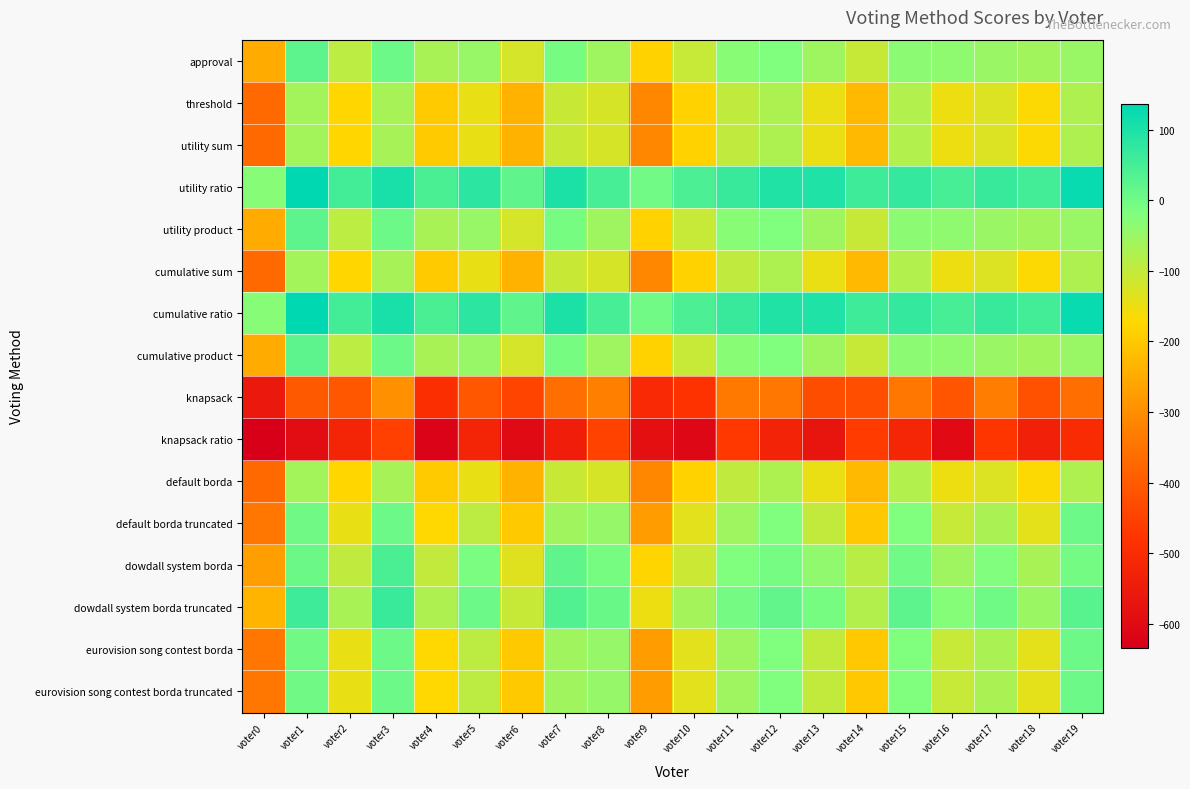

Reading right to left, transcribe all the data shown in this chart.

approval: voter19=-49	voter18=-60	voter17=-51	voter16=-37	voter15=-34	voter14=-104	voter13=-57	voter12=-20	voter11=-30	voter10=-106	voter9=-183	voter8=-57	voter7=-9	voter6=-120	voter5=-48	voter4=-69	voter3=5	voter2=-90	voter1=22	voter0=-250
threshold: voter19=-75	voter18=-168	voter17=-131	voter16=-151	voter15=-78	voter14=-226	voter13=-147	voter12=-74	voter11=-96	voter10=-184	voter9=-311	voter8=-123	voter7=-107	voter6=-236	voter5=-146	voter4=-195	voter3=-67	voter2=-176	voter1=-62	voter0=-370
utility sum: voter19=-75	voter18=-168	voter17=-131	voter16=-151	voter15=-78	voter14=-226	voter13=-147	voter12=-74	voter11=-96	voter10=-184	voter9=-311	voter8=-123	voter7=-107	voter6=-236	voter5=-146	voter4=-195	voter3=-67	voter2=-176	voter1=-62	voter0=-370
utility ratio: voter19=125	voter18=54	voter17=67	voter16=49	voter15=72	voter14=60	voter13=97	voter12=96	voter11=68	voter10=44	voter9=-1	voter8=49	voter7=101	voter6=20	voter5=82	voter4=45	voter3=105	voter2=54	voter1=136	voter0=-28
utility product: voter19=-49	voter18=-60	voter17=-51	voter16=-37	voter15=-34	voter14=-104	voter13=-57	voter12=-20	voter11=-30	voter10=-106	voter9=-183	voter8=-57	voter7=-9	voter6=-120	voter5=-48	voter4=-69	voter3=5	voter2=-90	voter1=22	voter0=-250
cumulative sum: voter19=-75	voter18=-168	voter17=-131	voter16=-151	voter15=-78	voter14=-226	voter13=-147	voter12=-74	voter11=-96	voter10=-184	voter9=-311	voter8=-123	voter7=-107	voter6=-236	voter5=-146	voter4=-195	voter3=-67	voter2=-176	voter1=-62	voter0=-370
cumulative ratio: voter19=125	voter18=54	voter17=67	voter16=49	voter15=72	voter14=60	voter13=97	voter12=96	voter11=68	voter10=44	voter9=-1	voter8=49	voter7=101	voter6=20	voter5=82	voter4=45	voter3=105	voter2=54	voter1=136	voter0=-28
cumulative product: voter19=-49	voter18=-60	voter17=-51	voter16=-37	voter15=-34	voter14=-104	voter13=-57	voter12=-20	voter11=-30	voter10=-106	voter9=-183	voter8=-57	voter7=-9	voter6=-120	voter5=-48	voter4=-69	voter3=5	voter2=-90	voter1=22	voter0=-250
knapsack: voter19=-359	voter18=-418	voter17=-329	voter16=-411	voter15=-344	voter14=-424	voter13=-427	voter12=-344	voter11=-340	voter10=-480	voter9=-507	voter8=-327	voter7=-359	voter6=-446	voter5=-406	voter4=-493	voter3=-295	voter2=-408	voter1=-402	voter0=-560
knapsack ratio: voter19=-501	voter18=-534	voter17=-475	voter16=-603	voter15=-516	voter14=-464	voter13=-569	voter12=-526	voter11=-470	voter10=-610	voter9=-585	voter8=-449	voter7=-543	voter6=-600	voter5=-524	voter4=-621	voter3=-453	voter2=-520	voter1=-596	voter0=-634
default borda: voter19=-75	voter18=-168	voter17=-131	voter16=-151	voter15=-78	voter14=-226	voter13=-147	voter12=-74	voter11=-96	voter10=-184	voter9=-311	voter8=-123	voter7=-107	voter6=-236	voter5=-146	voter4=-195	voter3=-67	voter2=-176	voter1=-62	voter0=-370
default borda truncated: voter19=5	voter18=-140	voter17=-71	voter16=-105	voter15=-20	voter14=-200	voter13=-99	voter12=-20	voter11=-58	voter10=-138	voter9=-275	voter8=-47	voter7=-59	voter6=-198	voter5=-92	voter4=-171	voter3=5	voter2=-146	voter1=0	voter0=-344
dowdall system borda: voter19=-5	voter18=-70	voter17=-21	voter16=-55	voter15=-2	voter14=-88	voter13=-39	voter12=-8	voter11=-20	voter10=-108	voter9=-177	voter8=-9	voter7=19	voter6=-136	voter5=-12	voter4=-99	voter3=45	voter2=-96	voter1=6	voter0=-272
dowdall system borda truncated: voter19=29	voter18=-52	voter17=1	voter16=-25	voter15=22	voter14=-80	voter13=-9	voter12=18	voter11=-6	voter10=-64	voter9=-151	voter8=9	voter7=37	voter6=-104	voter5=4	voter4=-75	voter3=65	voter2=-68	voter1=60	voter0=-234
eurovision song contest borda: voter19=5	voter18=-140	voter17=-71	voter16=-105	voter15=-20	voter14=-200	voter13=-99	voter12=-20	voter11=-58	voter10=-138	voter9=-275	voter8=-47	voter7=-59	voter6=-198	voter5=-92	voter4=-171	voter3=5	voter2=-146	voter1=0	voter0=-344
eurovision song contest borda truncated: voter19=5	voter18=-140	voter17=-71	voter16=-105	voter15=-20	voter14=-200	voter13=-99	voter12=-20	voter11=-58	voter10=-138	voter9=-275	voter8=-47	voter7=-59	voter6=-198	voter5=-92	voter4=-171	voter3=5	voter2=-146	voter1=0	voter0=-344